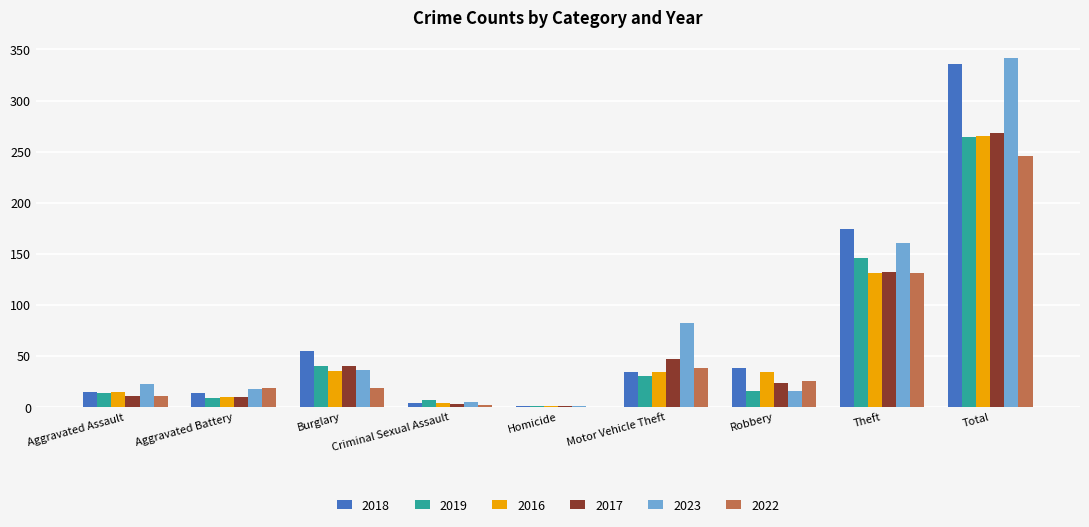

What is the sum of the 2016 values at Burglary and Robbery?

69